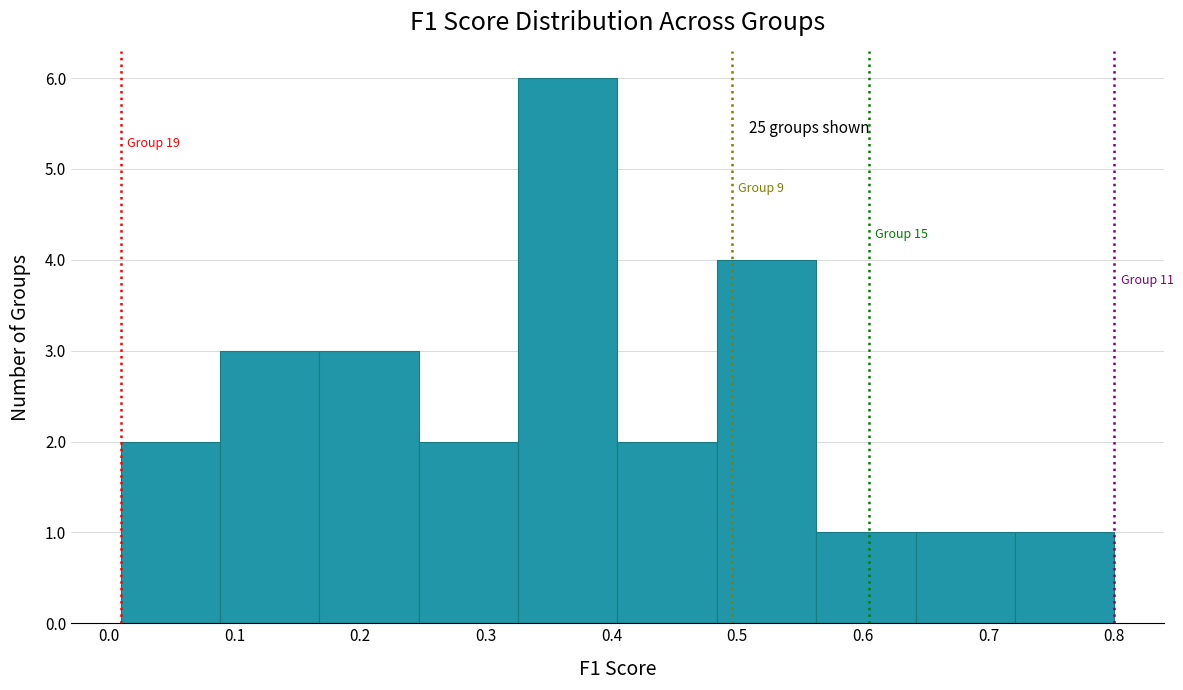

Which range on the x-axis has the tallest bar?

0.33 to 0.40